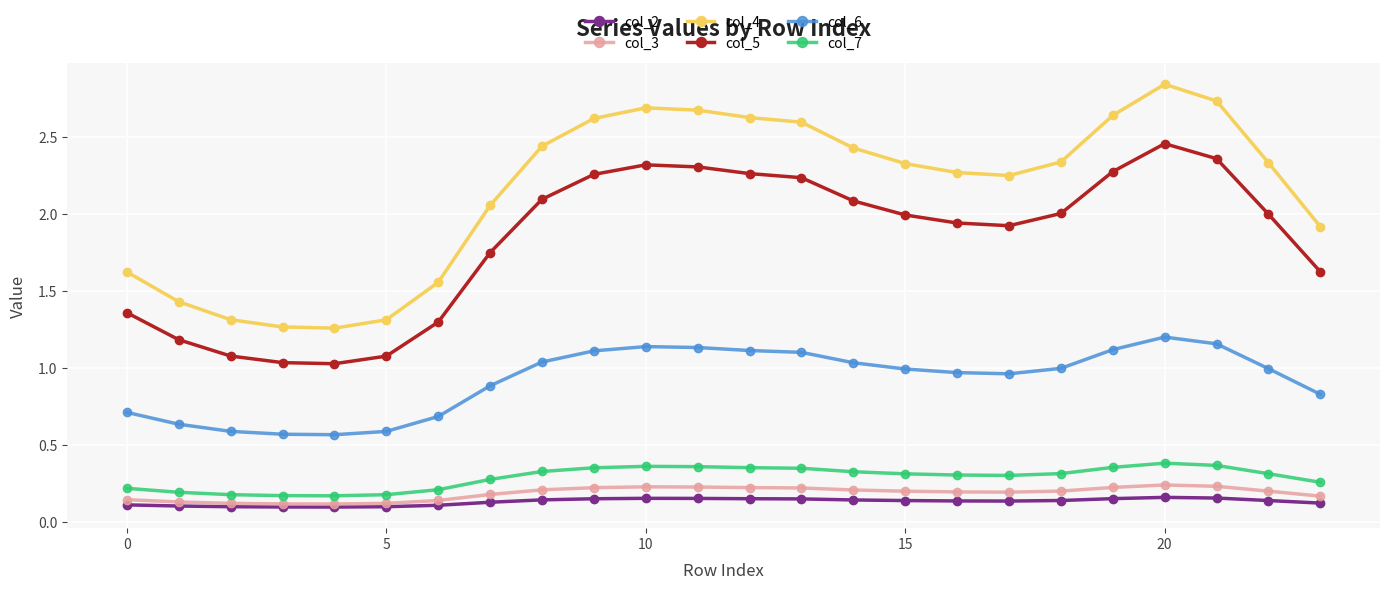

Is this an area chart (filled region under the line)?

No